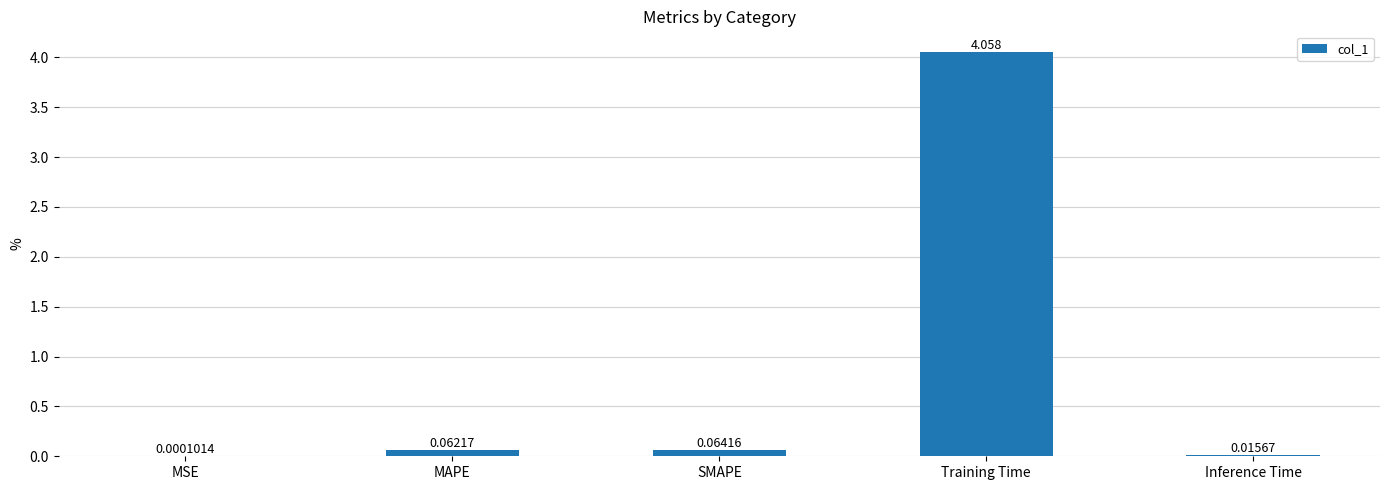

At which label is the value closest to 2?

SMAPE